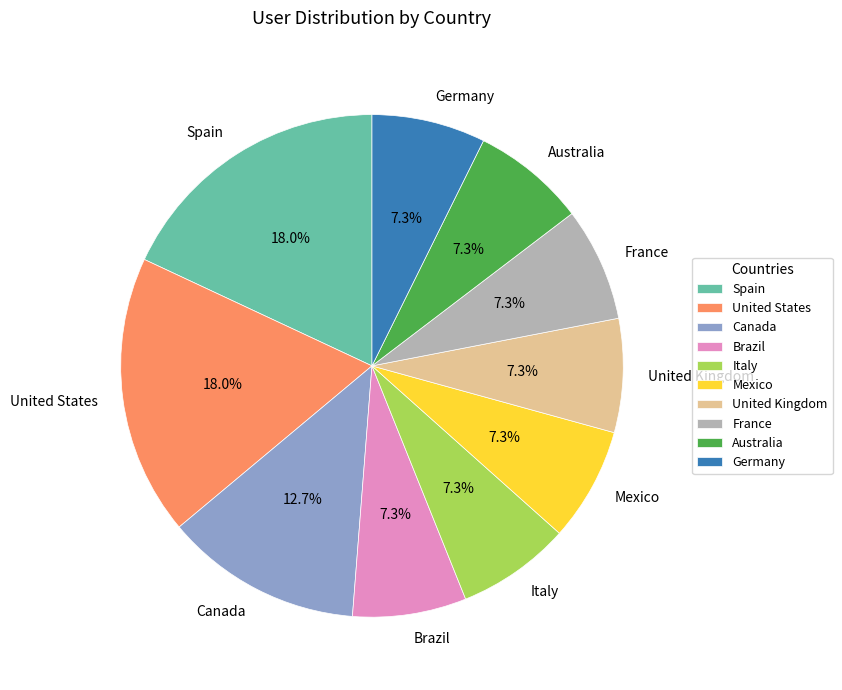

Does any single category account for the majority?

No